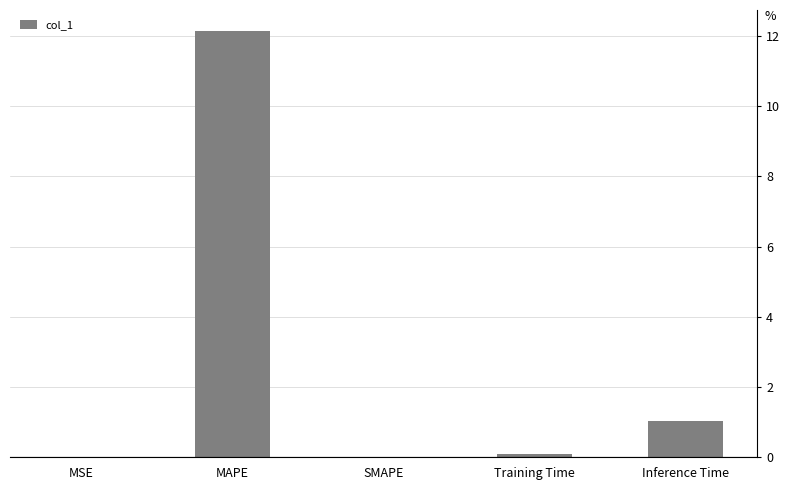

How many categories are shown in the chart?

5